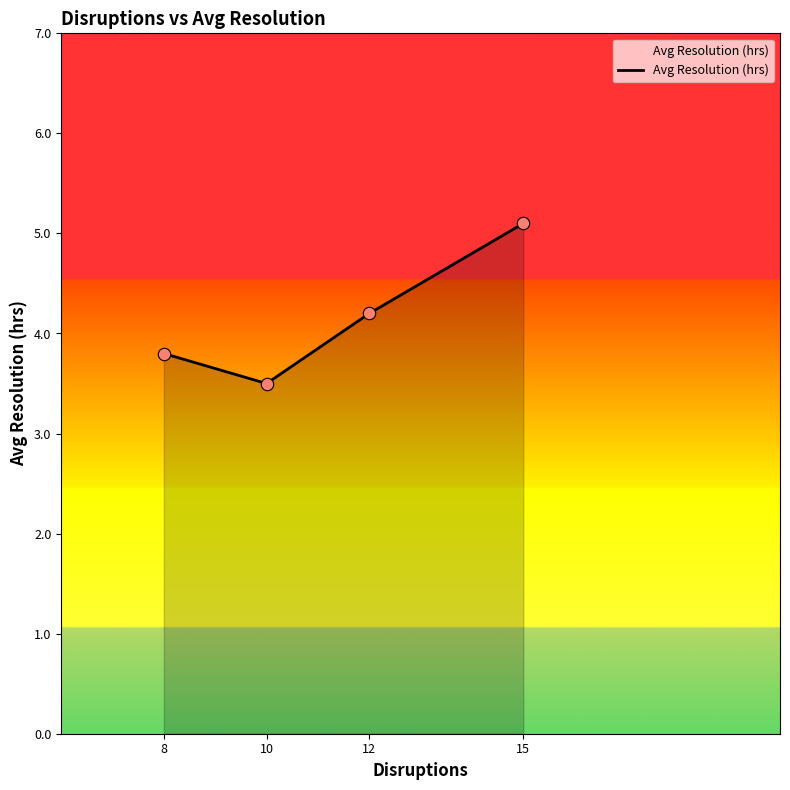

What is the change in value from 8 to 10?

-0.3